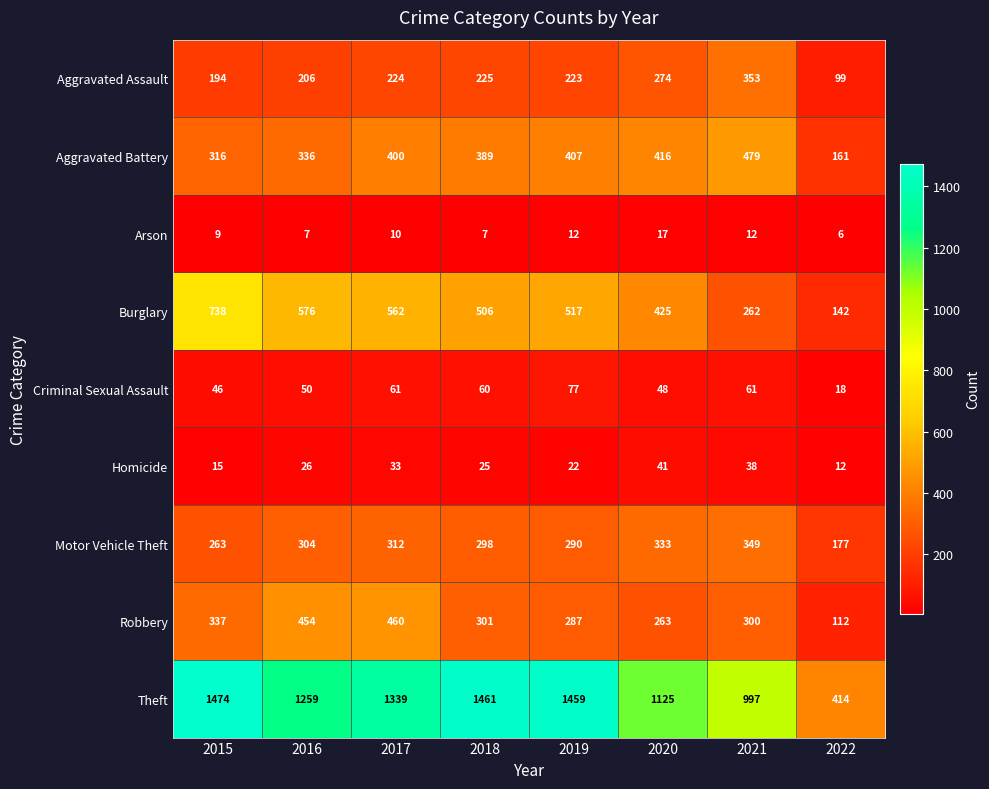

What is the difference between the highest and lowest values at 2016?

1252